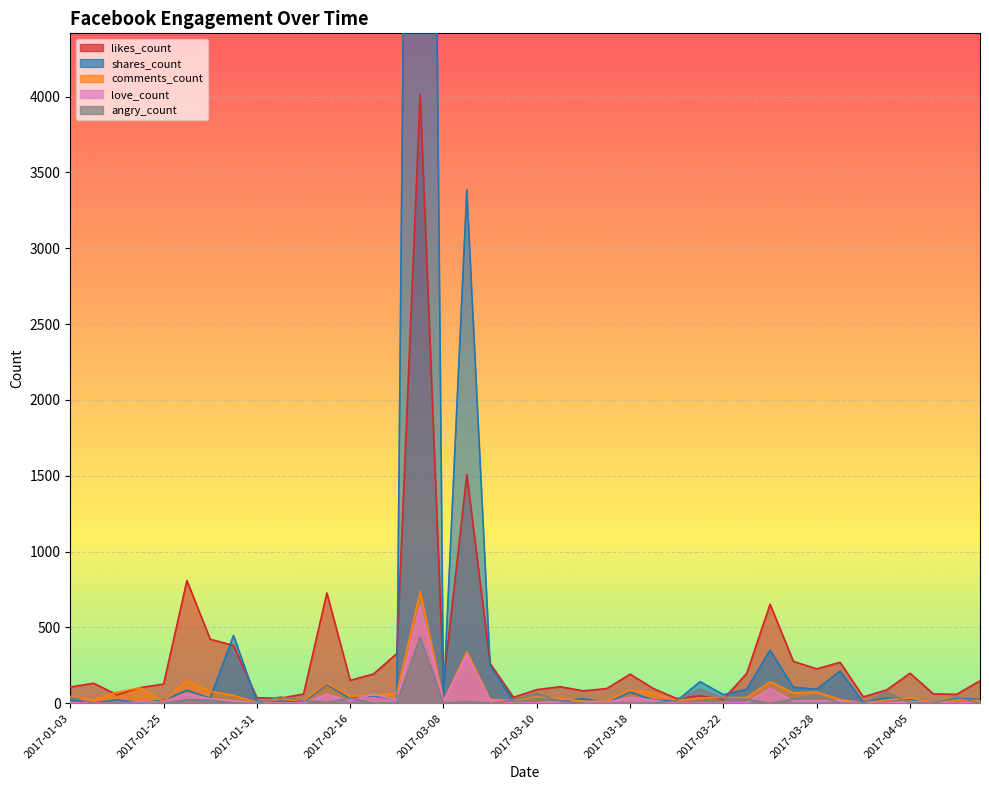

At how many categories does at least one series exceed 10199?

1